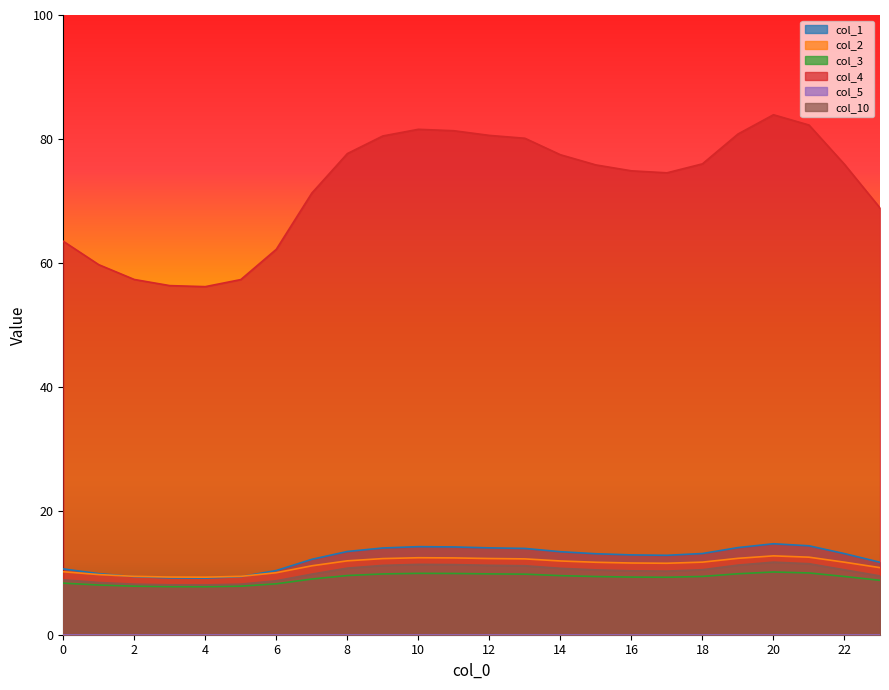

Is it true that col_1 equals 2.8 at 1?

False